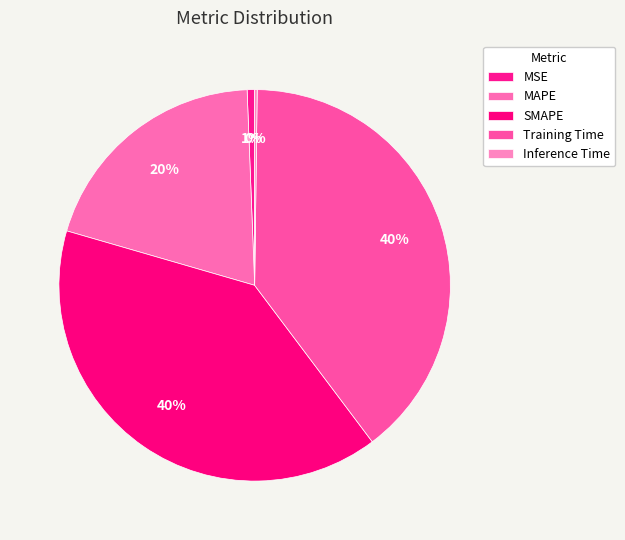

Does SMAPE represent more than half of the total?

No